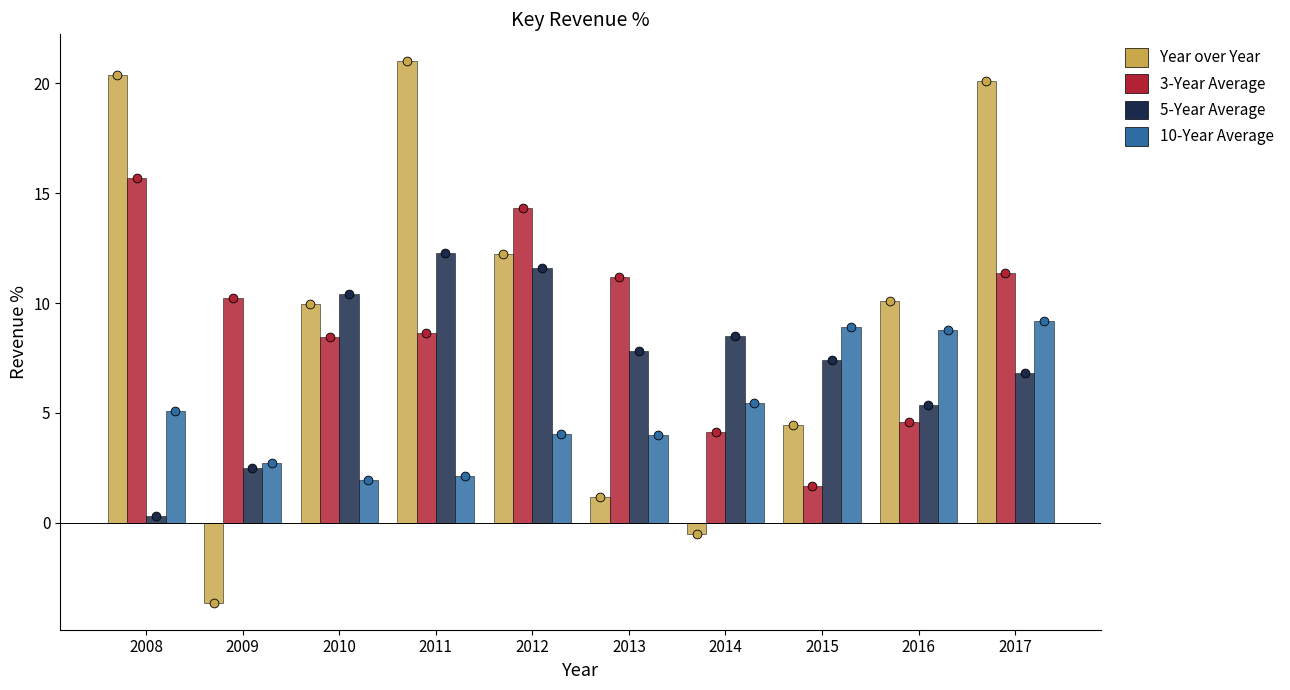

Which series reaches the minimum Y coordinate?

Year over Year